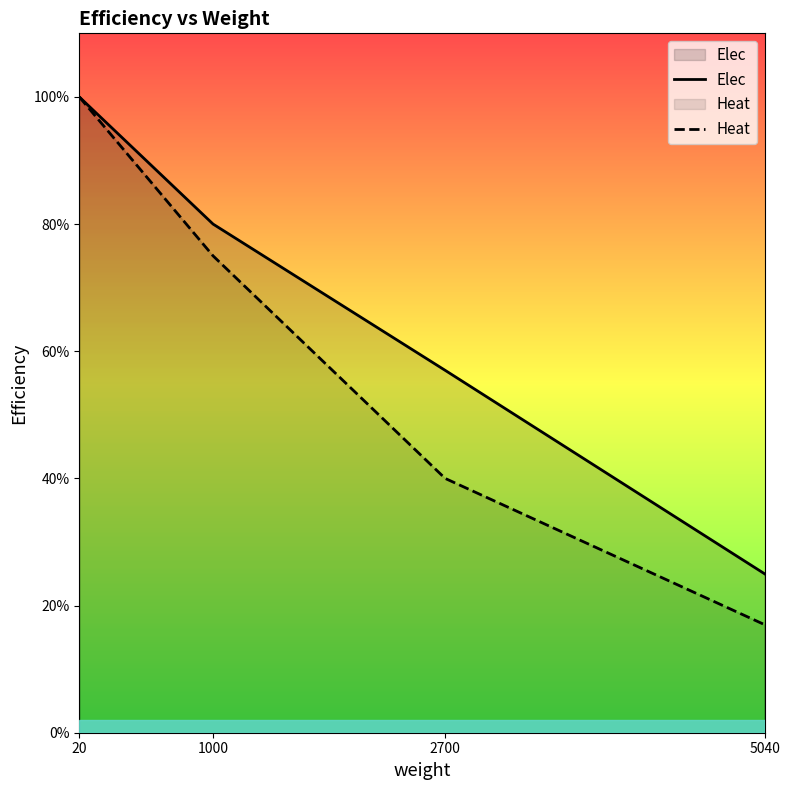

True or false: Heat and Elec cross at least once.

False